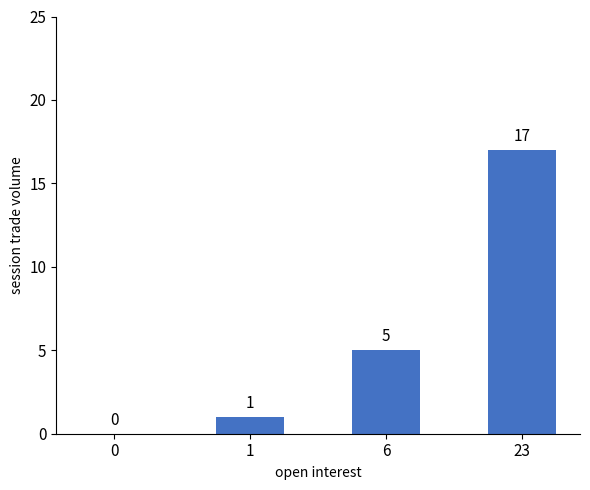

What is the change in value from 1 to 6?

+4